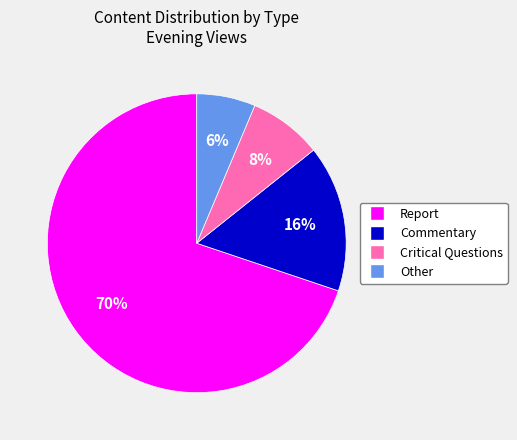

To the nearest percent, what is the combined percentage of Report and Other?

76%